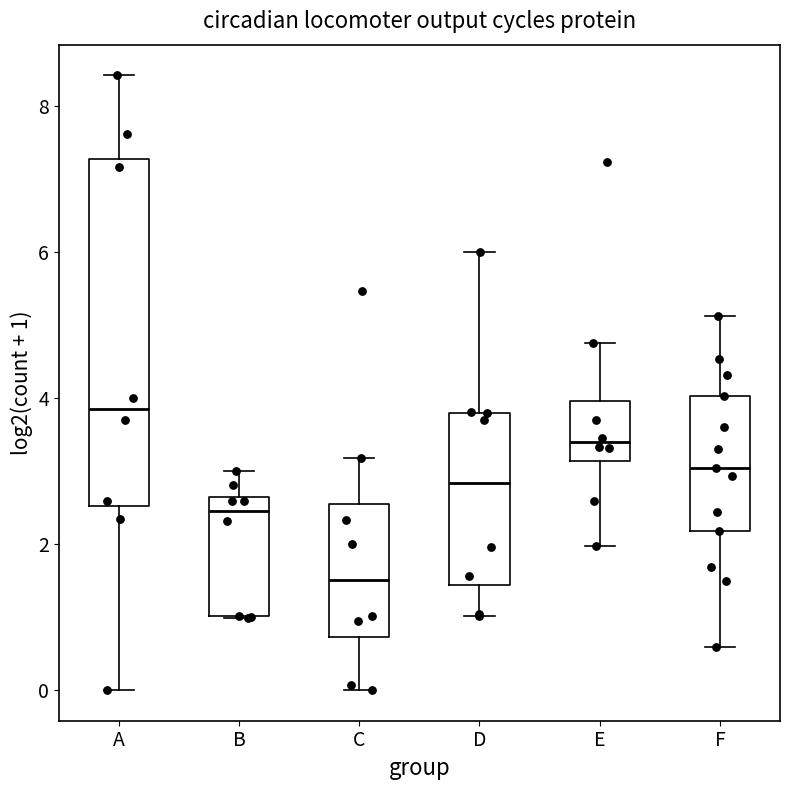

Reading left to right, transcribe this box plot: for each box, give where its median line is, the range the box spans, and where its two whiskers end, as read against the y-axis. The values are not printed on the chart, so give them approximately, as read against the axis.

A: median 3.8, box 2.6 to 7.2, whiskers 0.0 to 8.4
B: median 2.4, box 1.0 to 2.6, whiskers 1.0 to 3.0
C: median 1.6, box 0.8 to 2.6, whiskers 0.0 to 3.2
D: median 2.8, box 1.4 to 3.8, whiskers 1.0 to 6.0
E: median 3.4, box 3.2 to 4.0, whiskers 2.0 to 4.8
F: median 3.0, box 2.2 to 4.0, whiskers 0.6 to 5.2